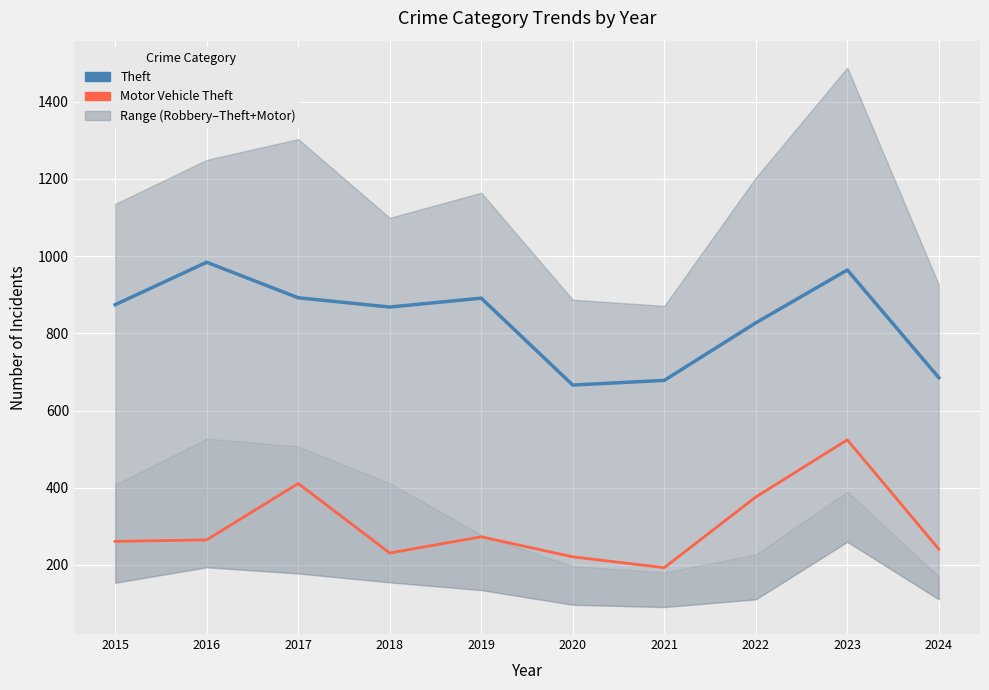

Which series has the largest total across all categories?

Theft